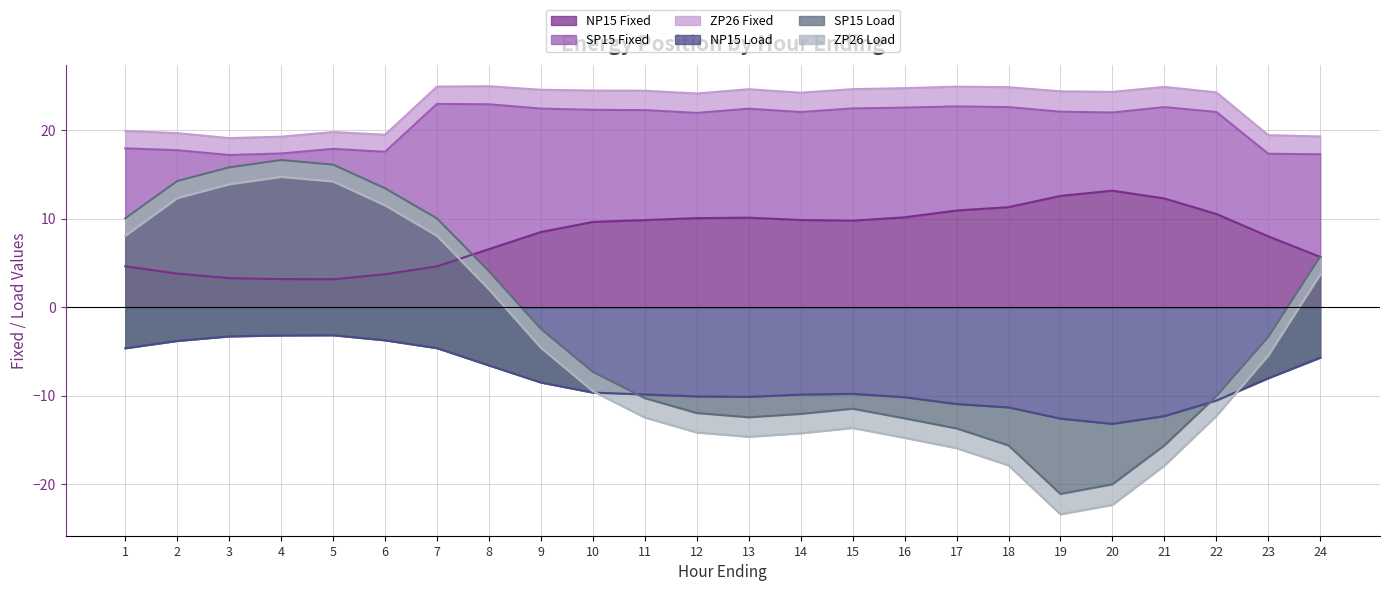

True or false: SP15 Load has a value of -20.0 at 20.

True